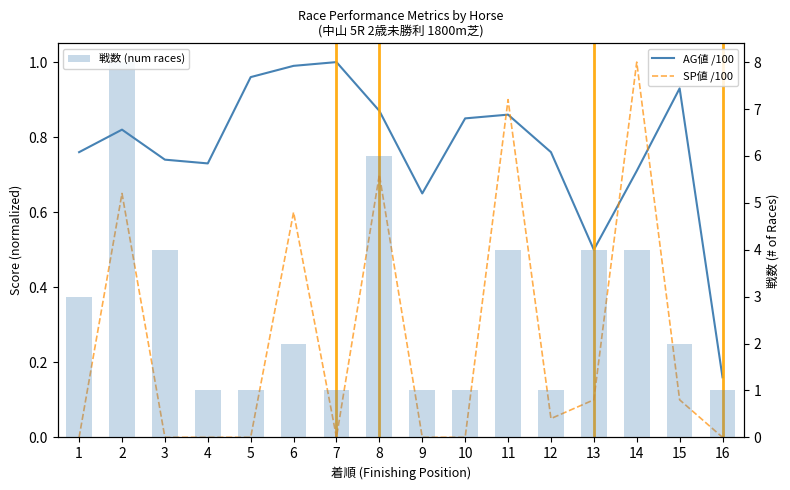

At which category is the sum across all series the highest?

2